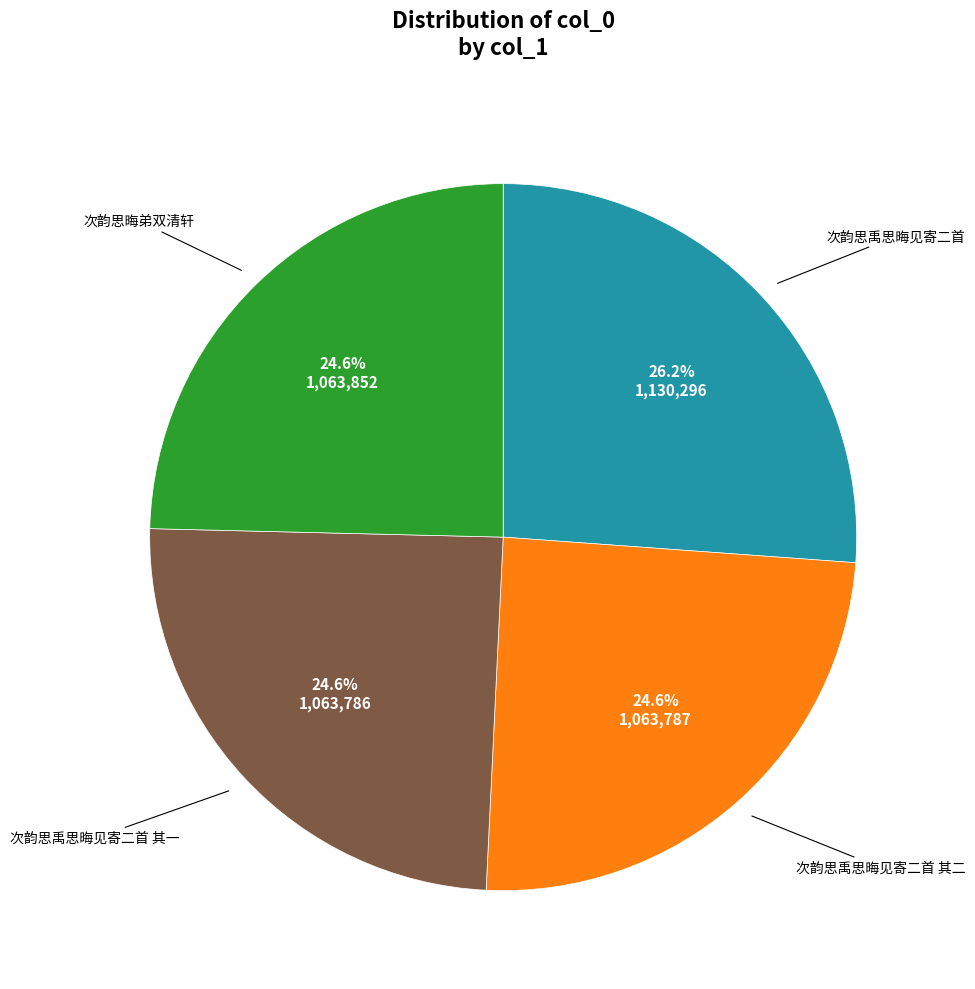

Is there a majority slice in this chart?

No